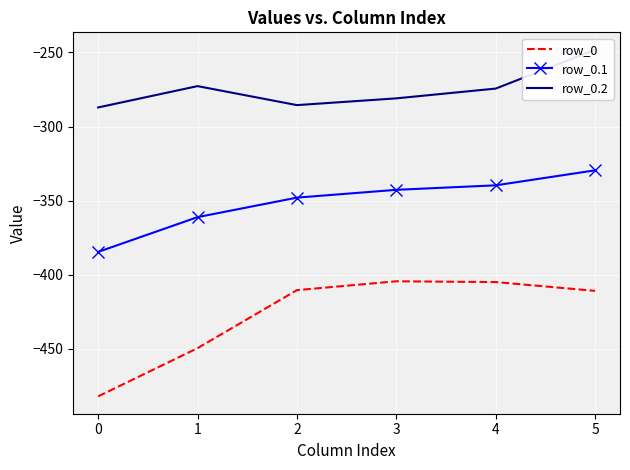

Where is the first local minimum for row_0.2?

2